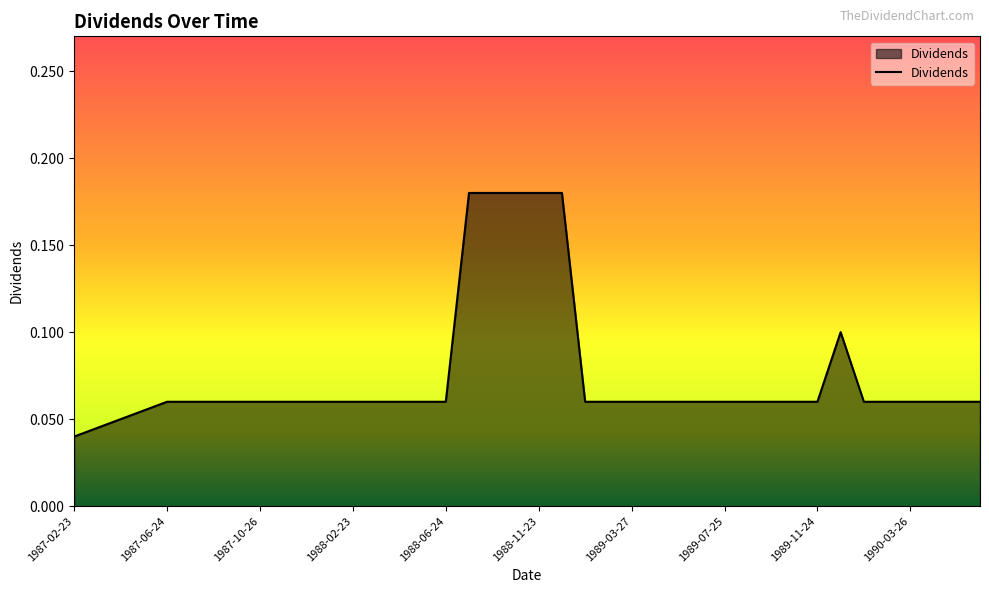

Rank the categories by value from highest to lowest.

1988-07-25, 1988-08-25, 1988-10-25, 1988-11-23, 1988-12-23, 1989-12-22, 1987-06-24, 1987-07-27, 1987-08-25, 1987-09-24, 1987-10-26, 1987-11-23, 1987-12-24, 1988-01-25, 1988-02-23, 1988-03-25, 1988-04-25, 1988-05-24, 1988-06-24, 1989-01-25, 1989-02-22, 1989-03-27, 1989-04-24, 1989-05-24, 1989-06-26, 1989-07-25, 1989-08-25, 1989-09-25, 1989-10-25, 1989-11-24, 1990-01-25, 1990-02-22, 1990-03-26, 1990-04-24, 1990-05-24, 1990-06-25, 1987-05-22, 1987-04-24, 1987-03-25, 1987-02-23